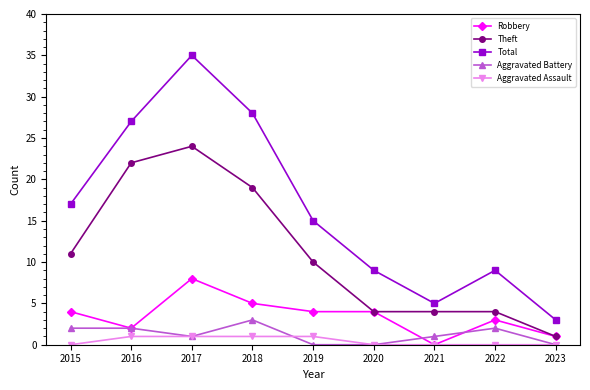

How many data points in Theft are less than 10?

4